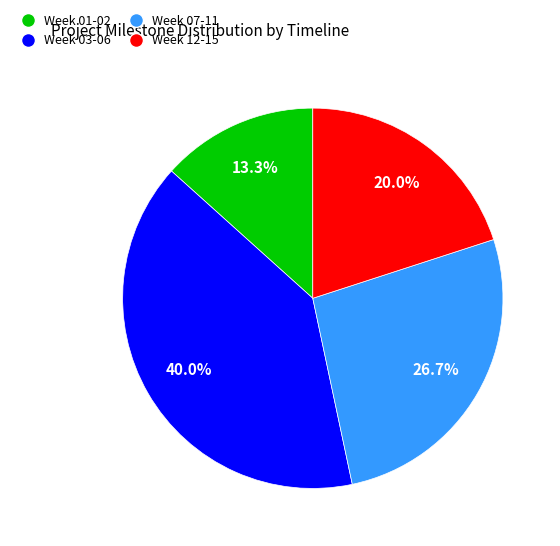

Rank the categories by value from highest to lowest.

Week 03-06, Week 07-11, Week 12-15, Week 01-02